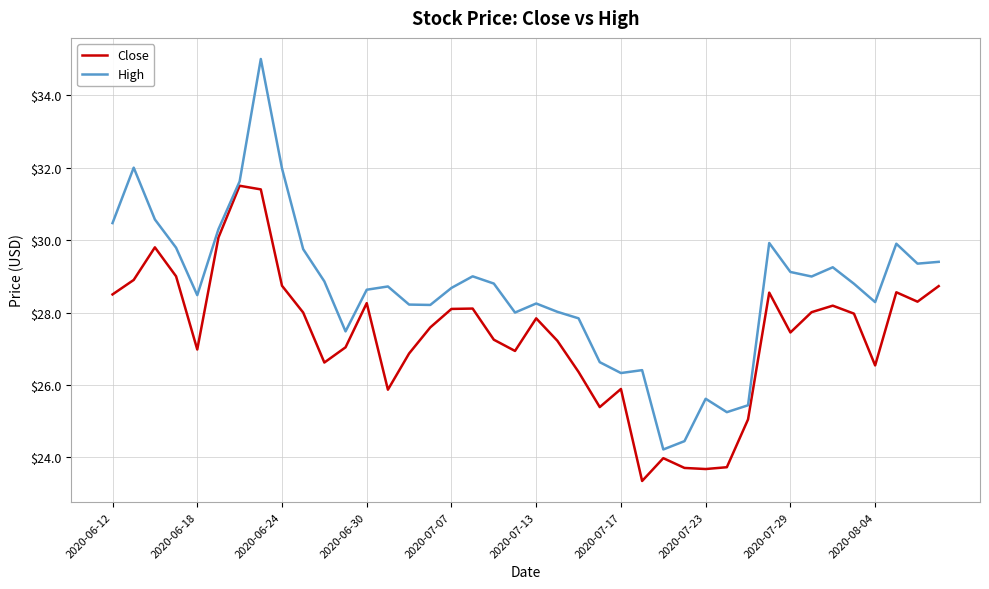

List the series in order of their overall mean, lowest first.

Close, High